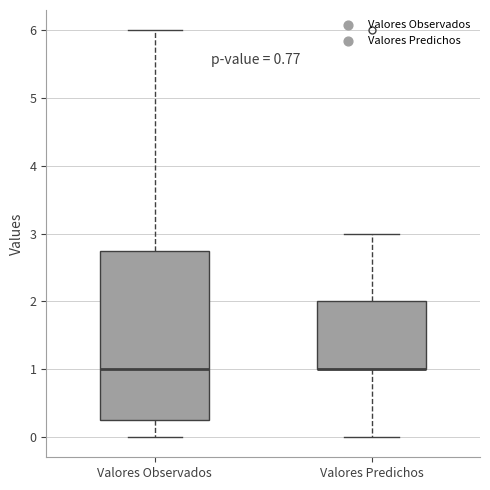

Comparing the boxes themselves (not the whiskers), which one is the tallest?

Valores Observados